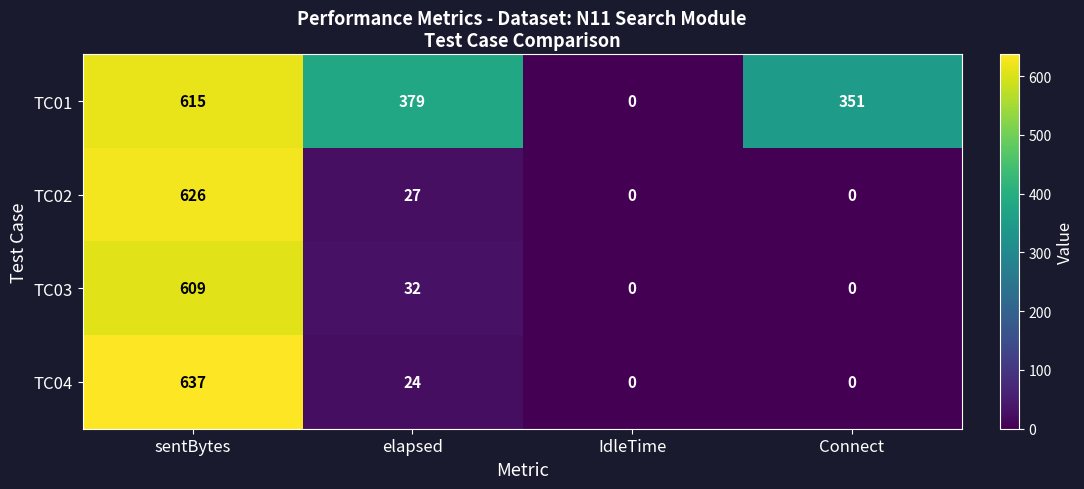

At elapsed, list the series in order from largest to smallest.

TC01, TC03, TC02, TC04